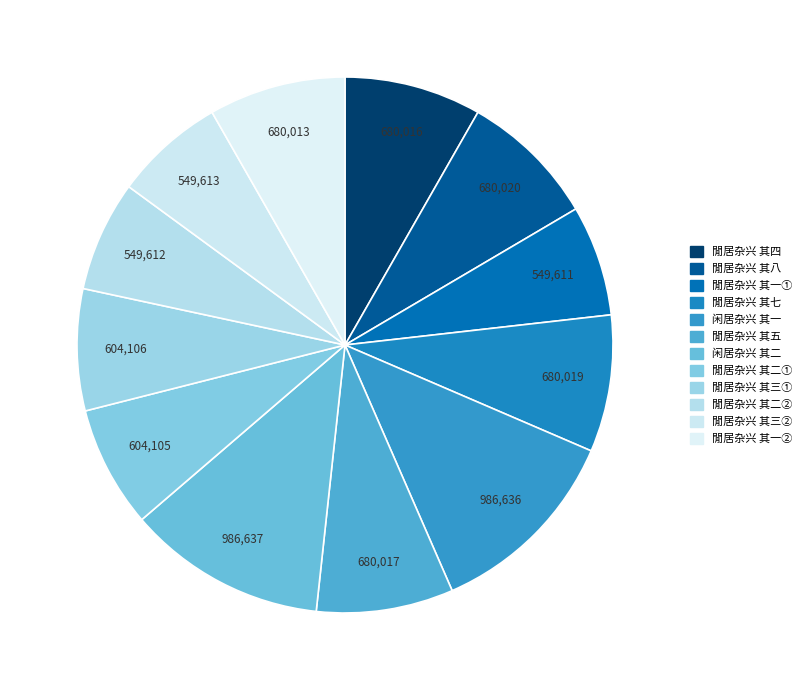

Which slice is the smallest?

閒居杂兴 其一(549611)